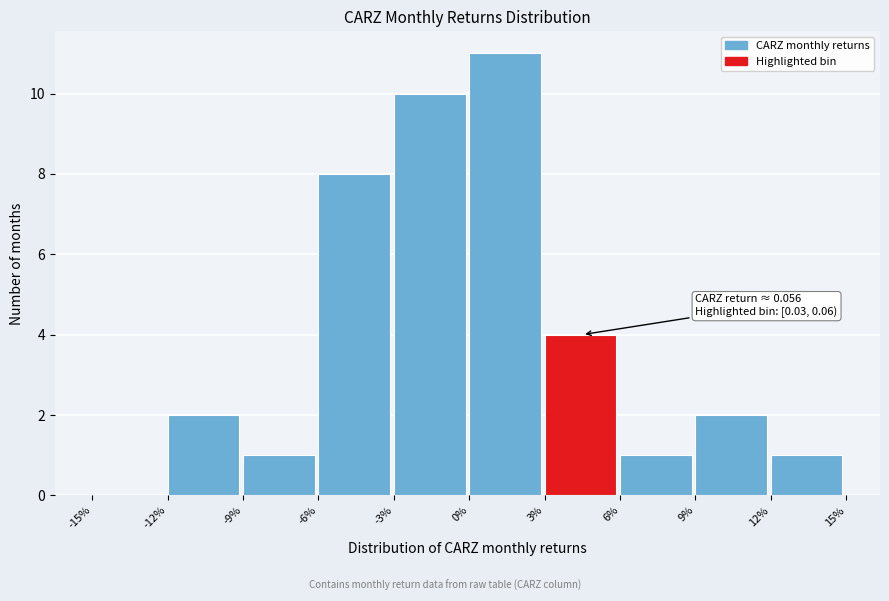

Reading left to right, what are all the values shown in this chart?

-15%=0	-12%=2	-9%=1	-6%=8	-3%=10	0%=11	3%=4	6%=1	9%=2	12%=1